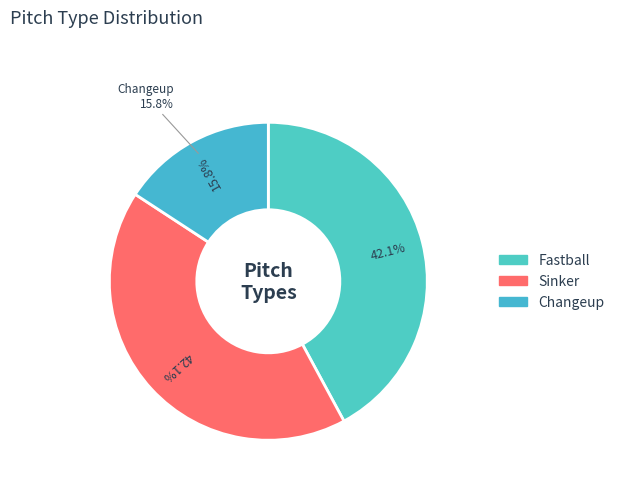

How many segments does this pie chart have?

3